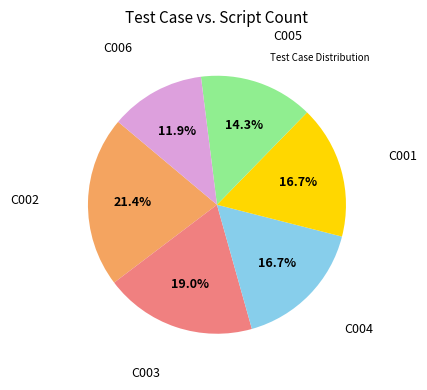

How many segments does this pie chart have?

6